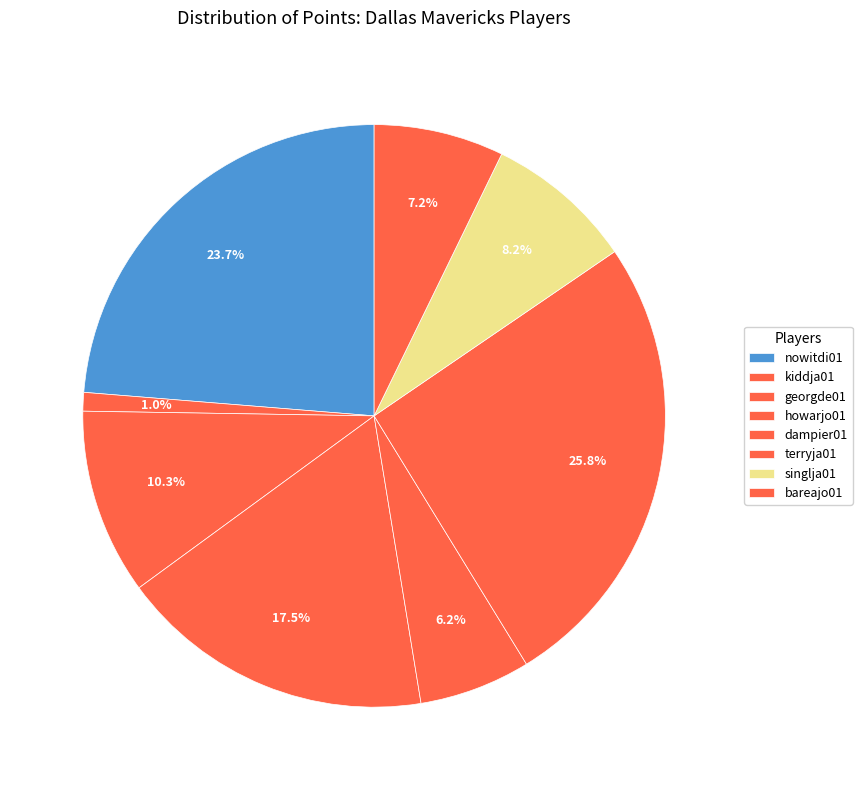

How many segments does this pie chart have?

8